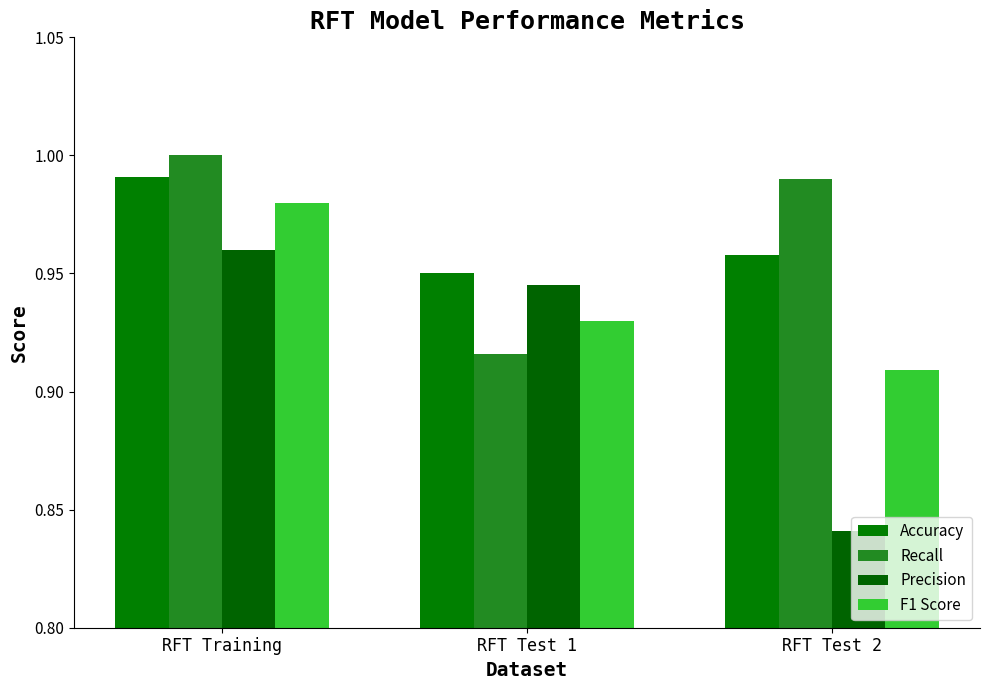

How many bars are there in each group?

4